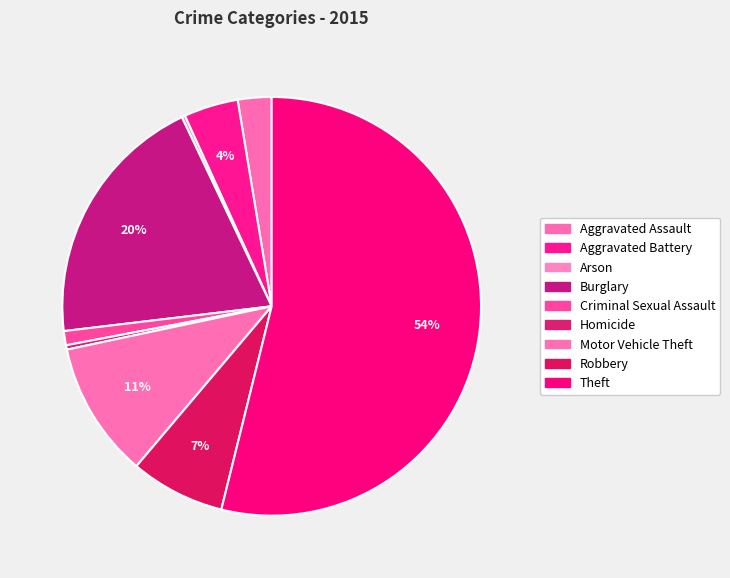

Is Aggravated Battery the majority of the pie?

No